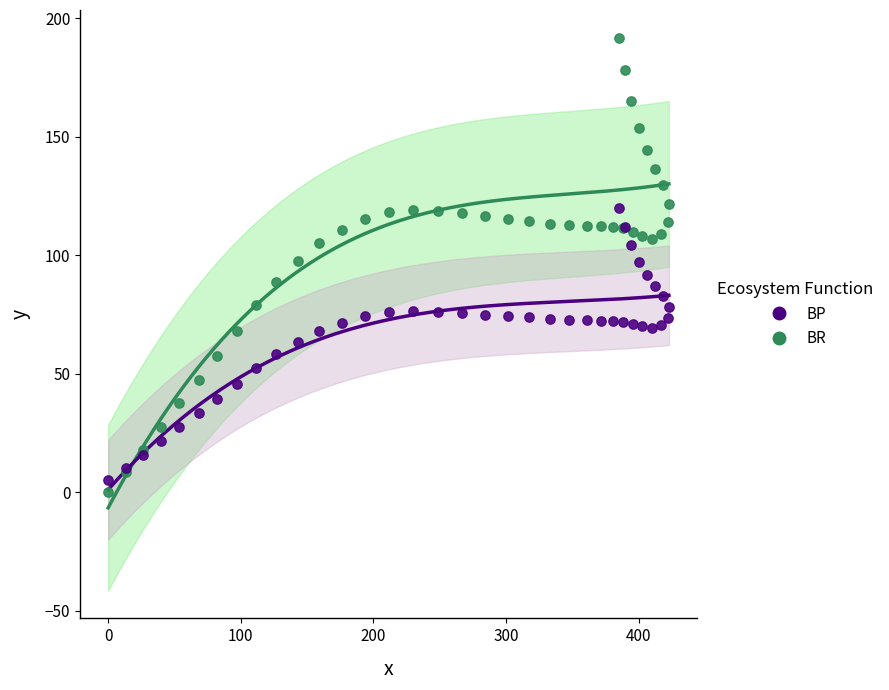

Which series reaches the maximum Y coordinate?

BR